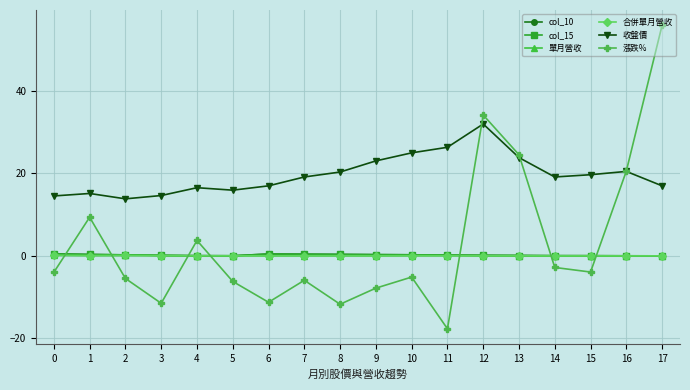

True or false: 單月營收 has a value of 0.1 at 10.

True